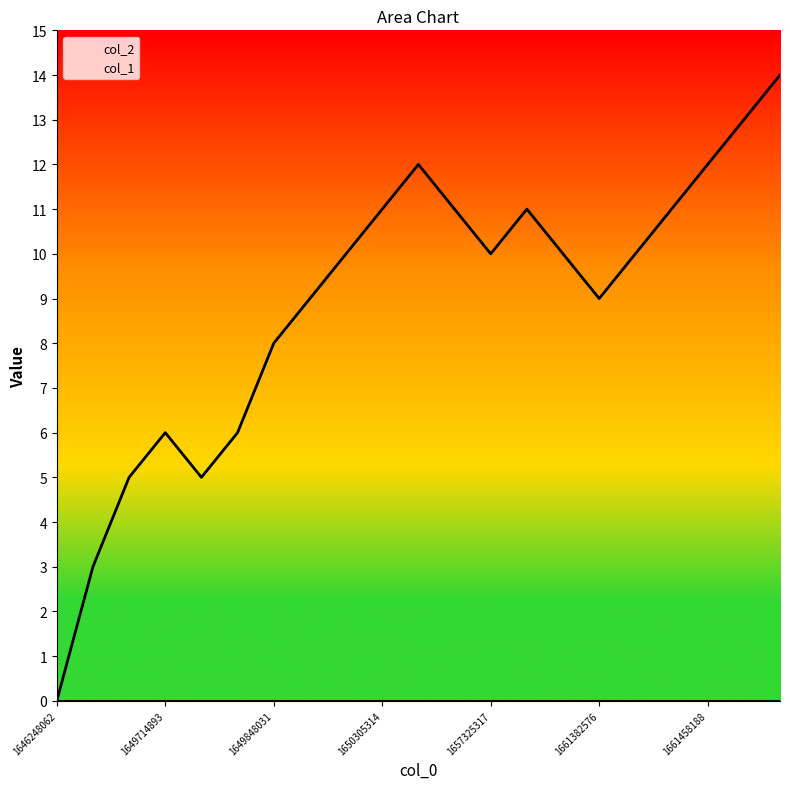

Where is the first local minimum?

1649776012